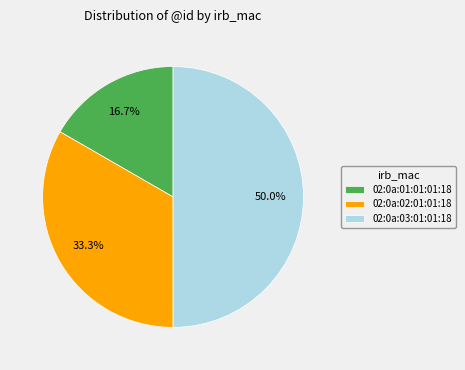

How many segments does this pie chart have?

3